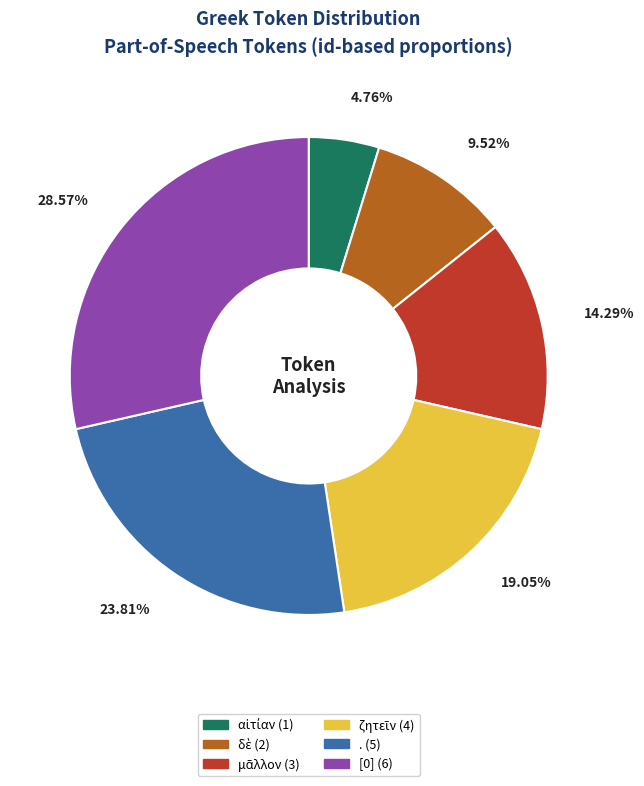

Does any single category account for the majority?

No